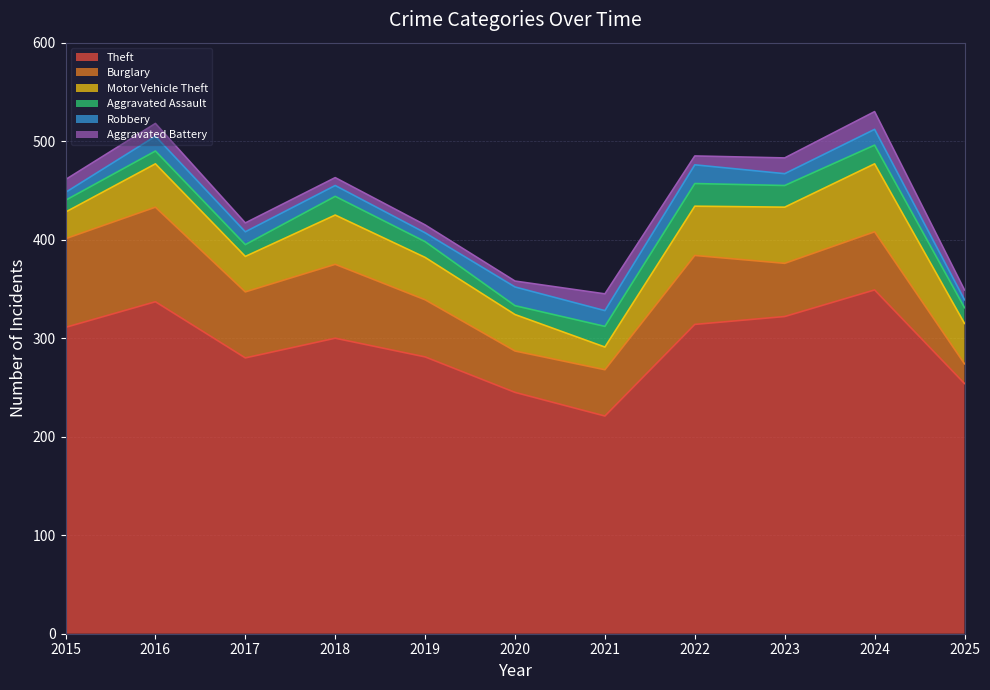

What is the difference between the Robbery values at 2018 and 2015?

3